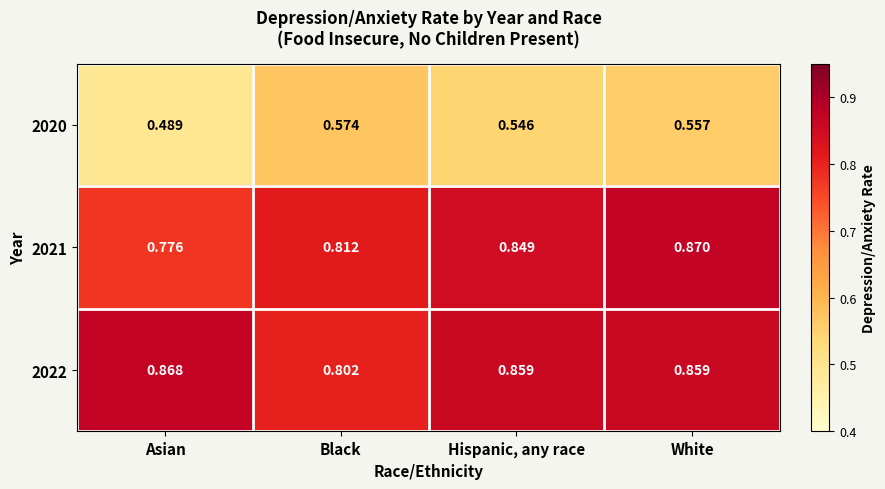

At which category is the sum across all series the highest?

White